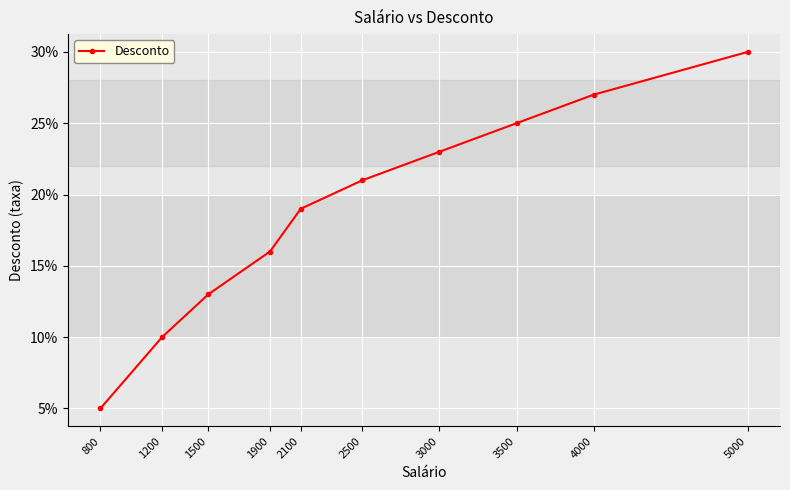

Reading left to right, list all the values displayed in this chart.

0.1	0.1	0.1	0.2	0.2	0.2	0.2	0.2	0.3	0.3